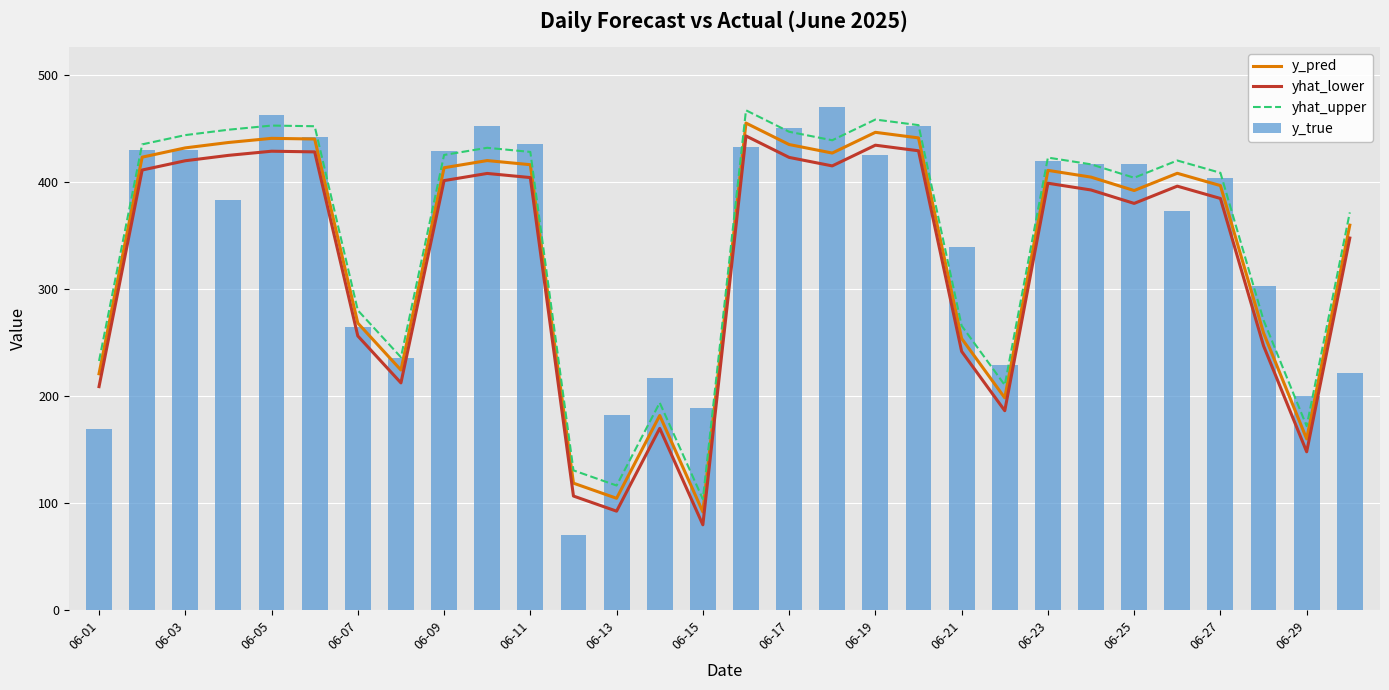

Is it true that yhat_lower equals 162.4 at 06-17?

False